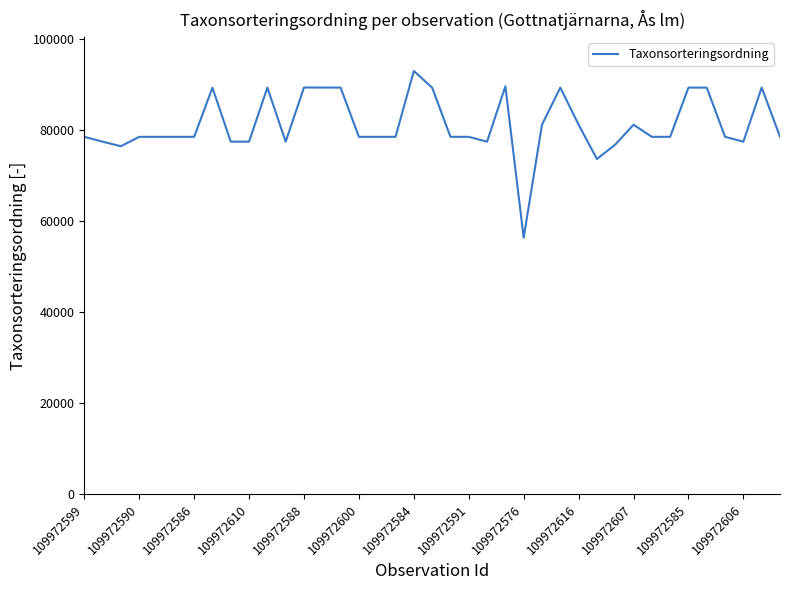

What is the difference between the maximum and minimum values?

36649